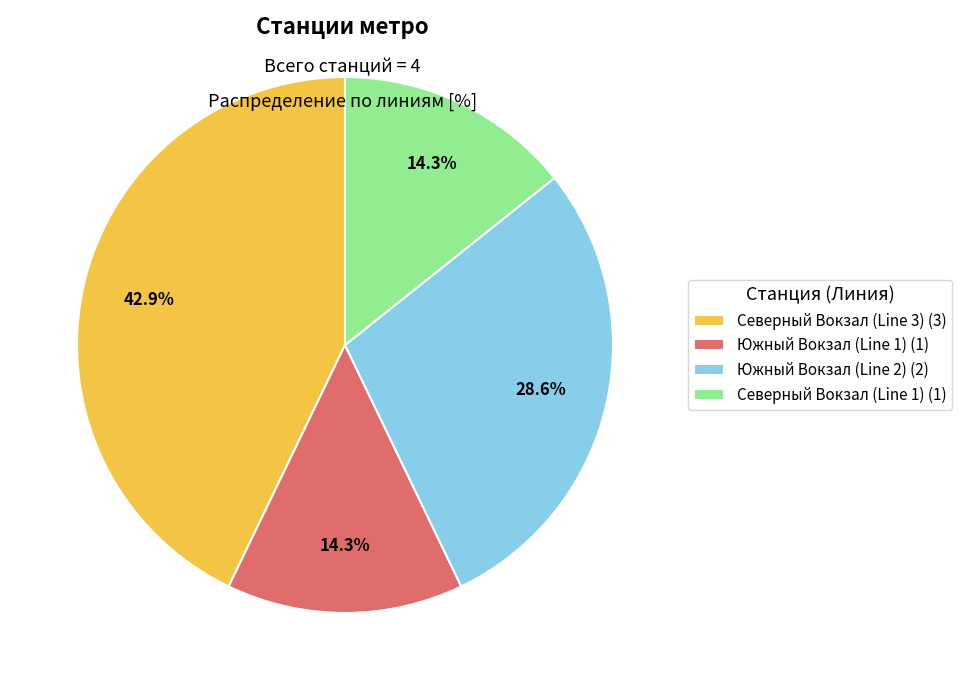

Is the sum of Южный Вокзал (Line 1) and Северный Вокзал (Line 3) greater than half?

Yes